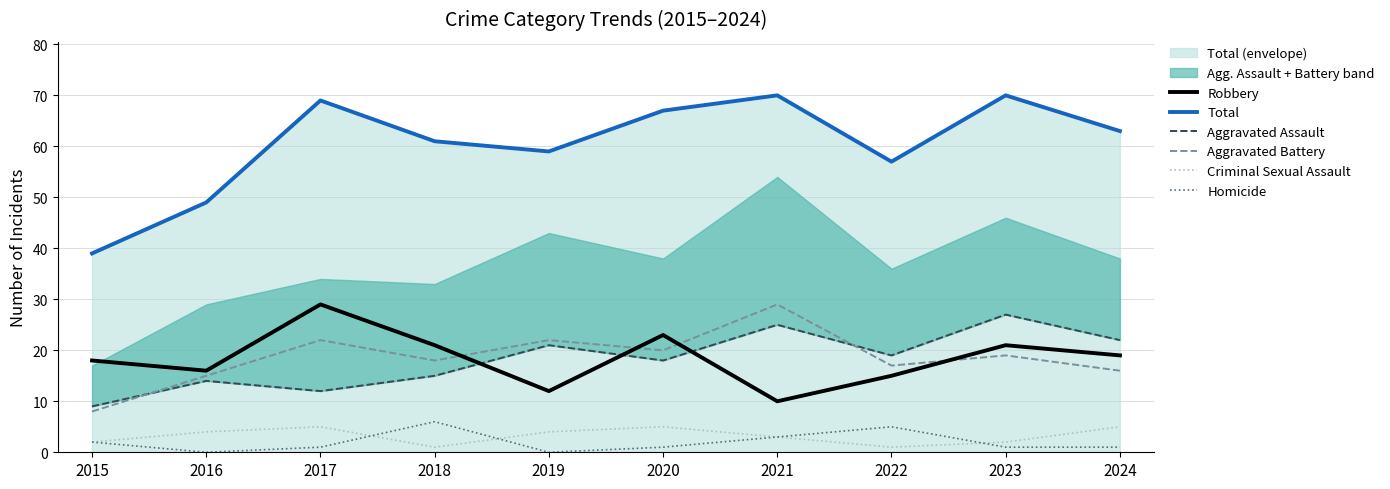

Reading left to right, transcribe all the data shown in this chart.

Robbery: 2015=18	2016=16	2017=29	2018=21	2019=12	2020=23	2021=10	2022=15	2023=21	2024=19
Total: 2015=39	2016=49	2017=69	2018=61	2019=59	2020=67	2021=70	2022=57	2023=70	2024=63
Aggravated Assault: 2015=9	2016=14	2017=12	2018=15	2019=21	2020=18	2021=25	2022=19	2023=27	2024=22
Aggravated Battery: 2015=8	2016=15	2017=22	2018=18	2019=22	2020=20	2021=29	2022=17	2023=19	2024=16
Criminal Sexual Assault: 2015=2	2016=4	2017=5	2018=1	2019=4	2020=5	2021=3	2022=1	2023=2	2024=5
Homicide: 2015=2	2016=0	2017=1	2018=6	2019=0	2020=1	2021=3	2022=5	2023=1	2024=1